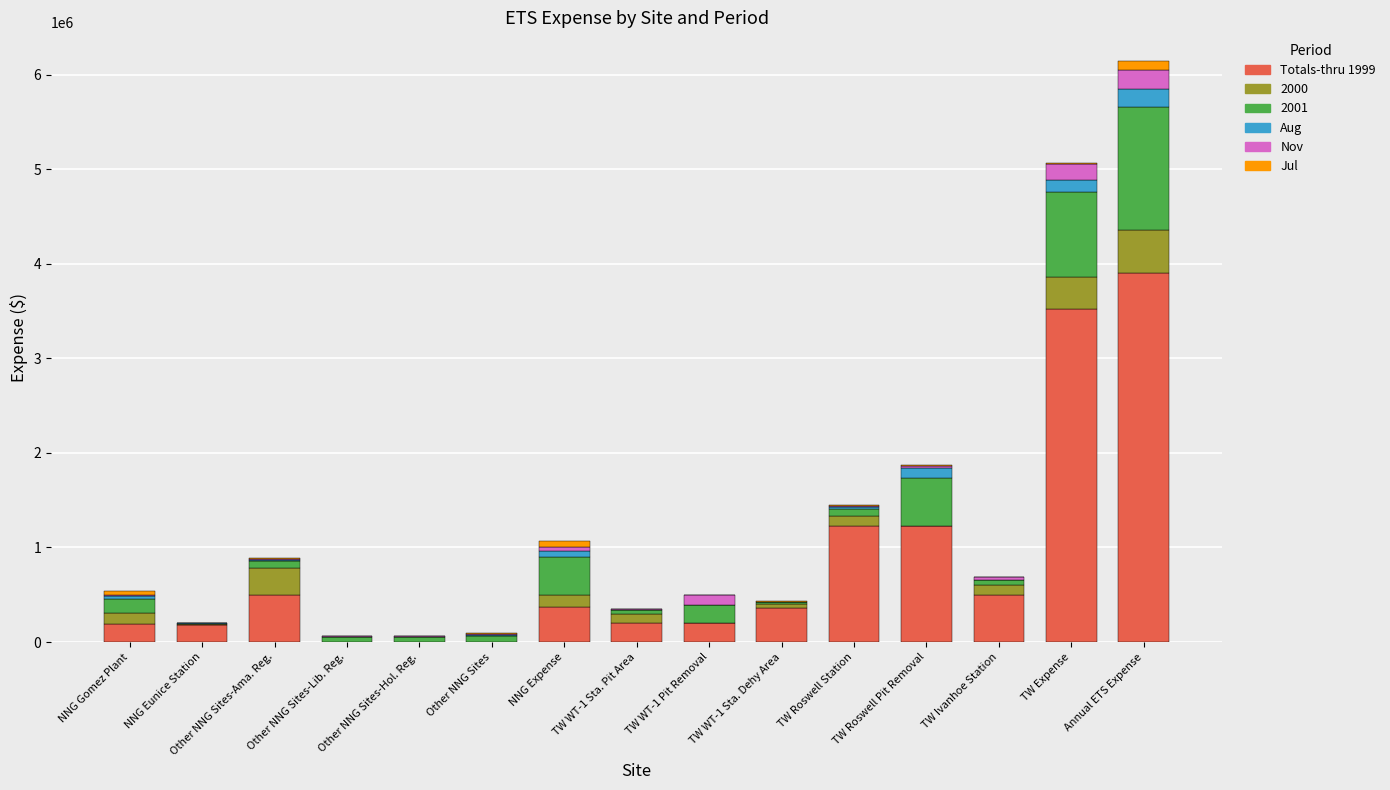

At which category is the sum across all series the highest?

Annual ETS Expense